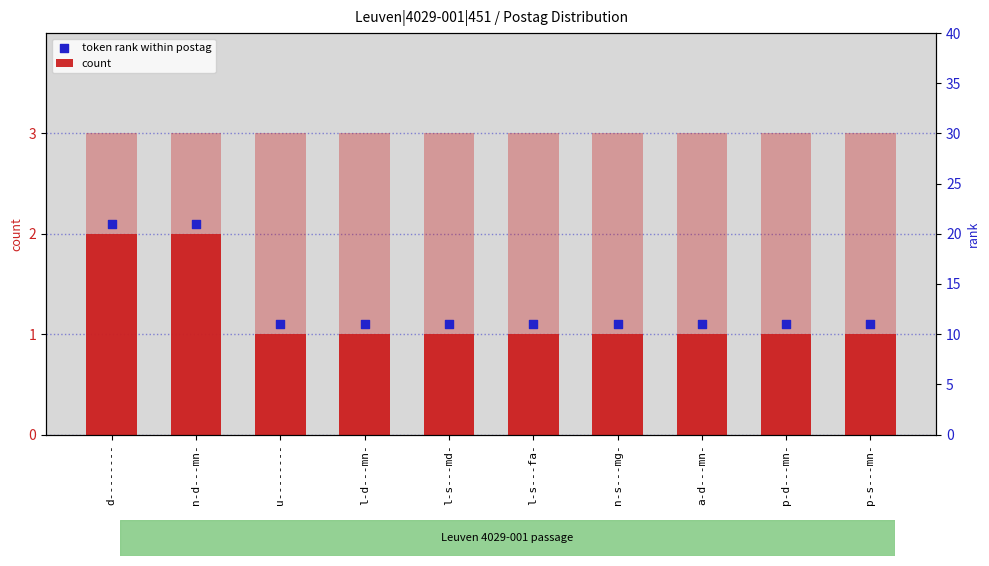

Which series reaches the minimum Y coordinate?

count